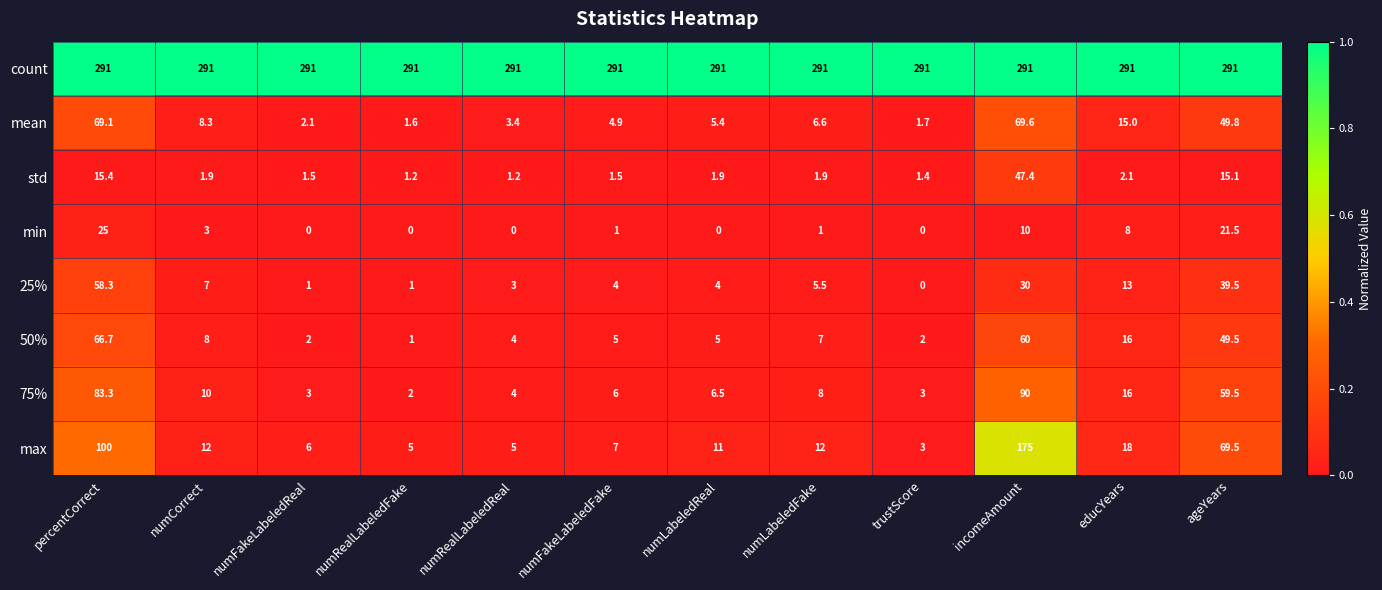

List the series in order of their peak value, highest first.

count, max, 75%, mean, 50%, 25%, std, min